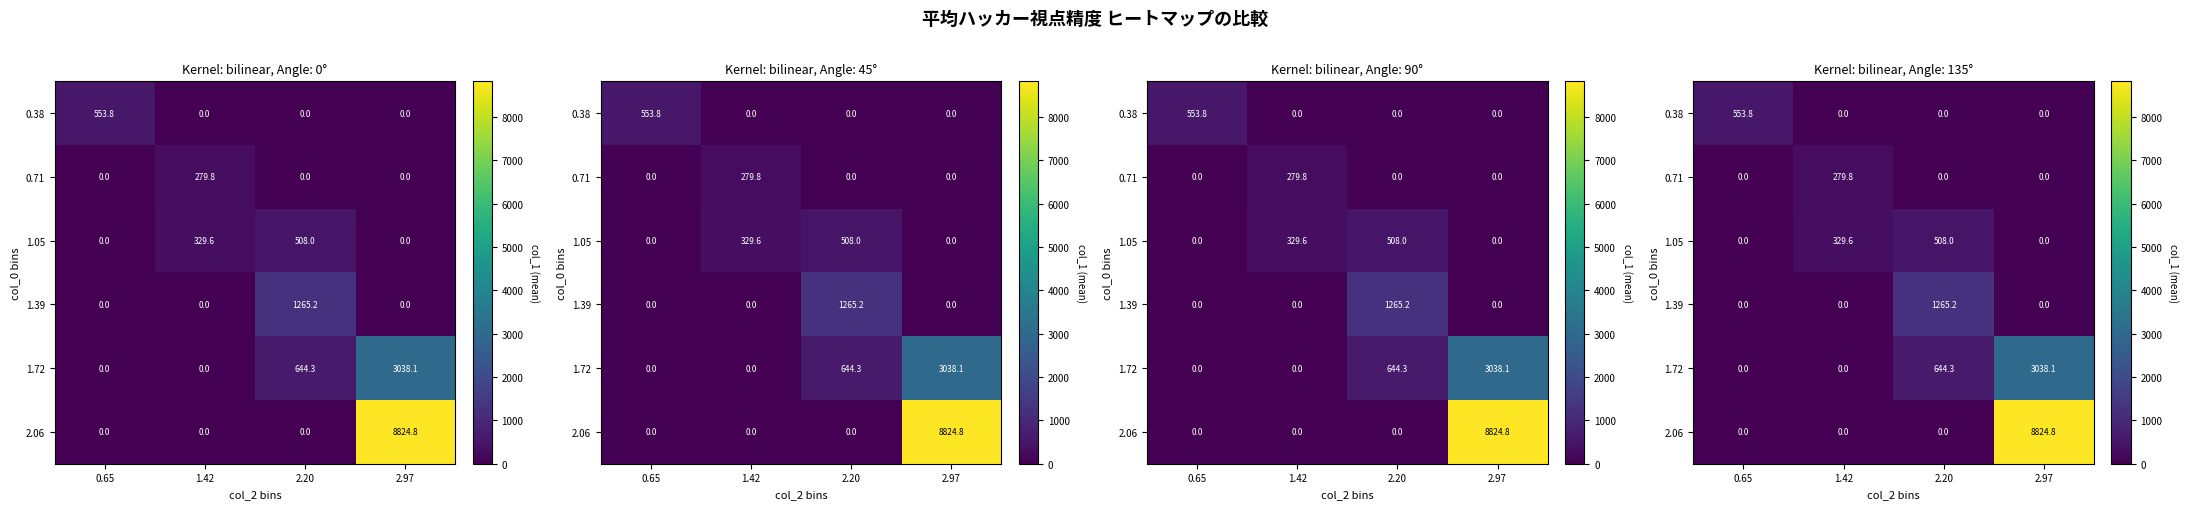

Between 0.65 and 2.20, which is larger?

0.65